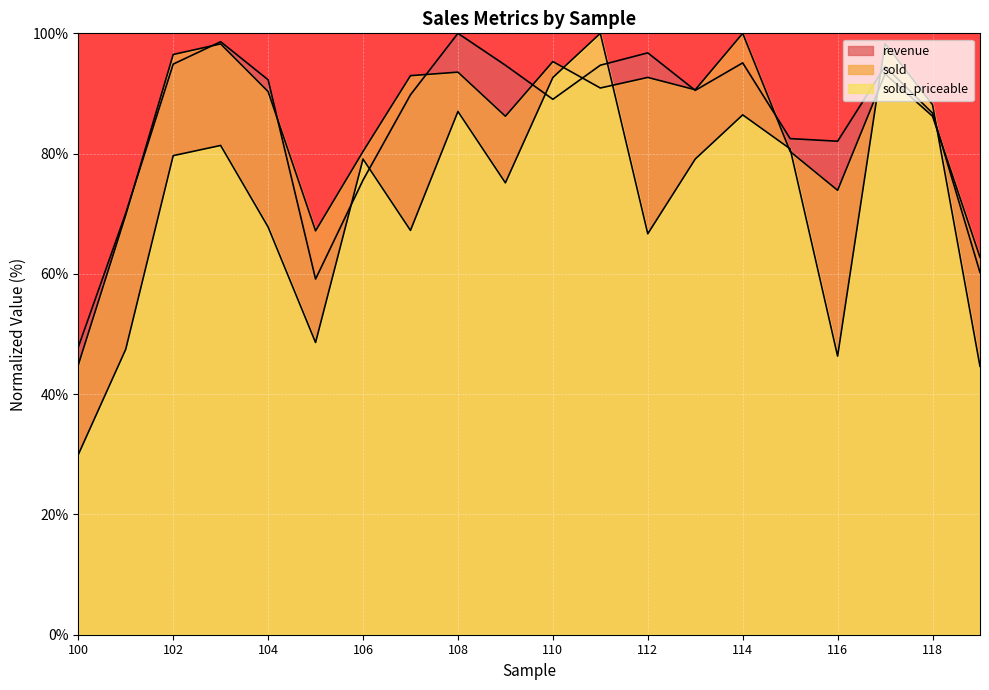

Is the value of sold_priceable at 109 greater than the value of revenue at 115?

No